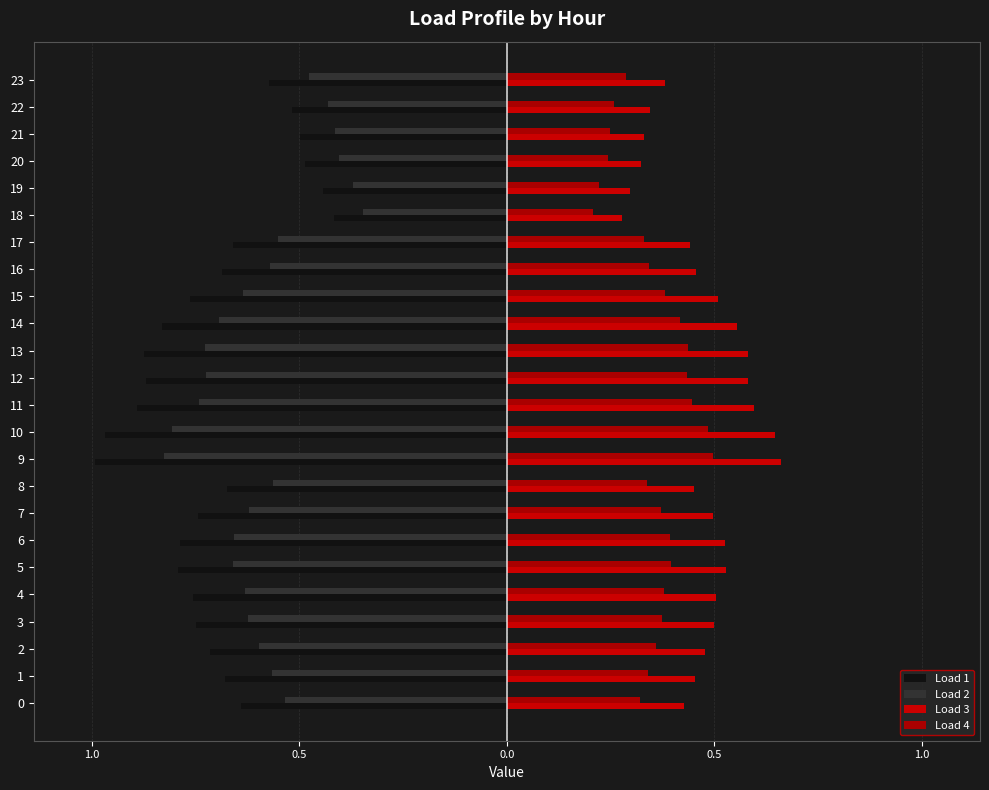

At how many categories does at least one series exceed 0?

24